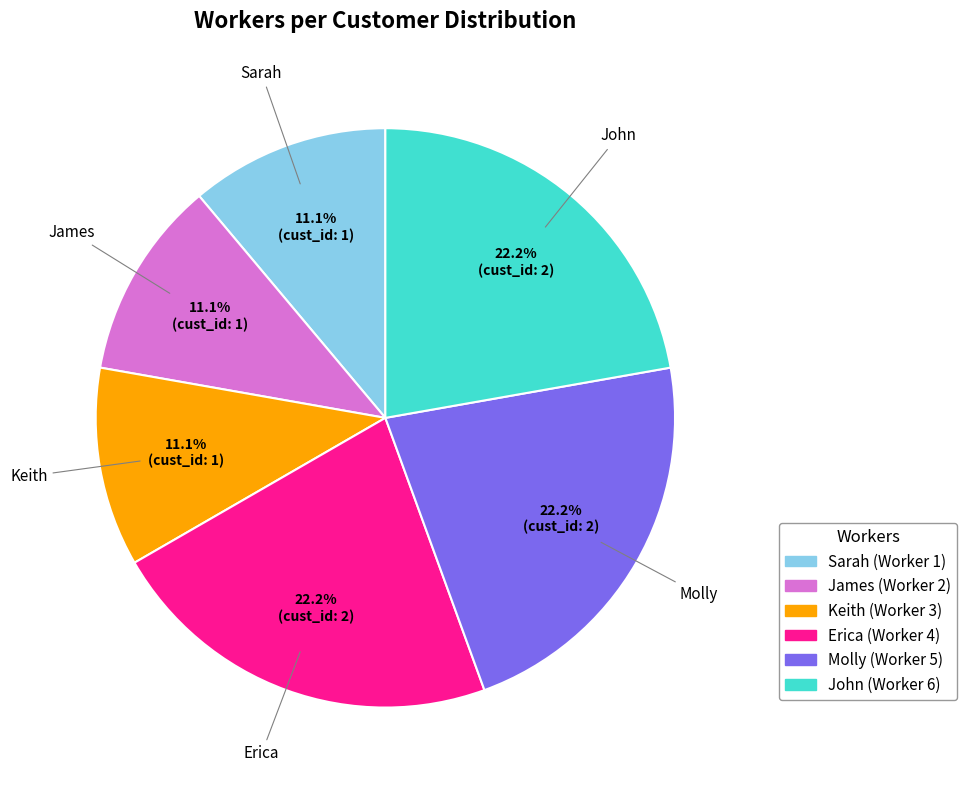

Does any single category account for the majority?

No